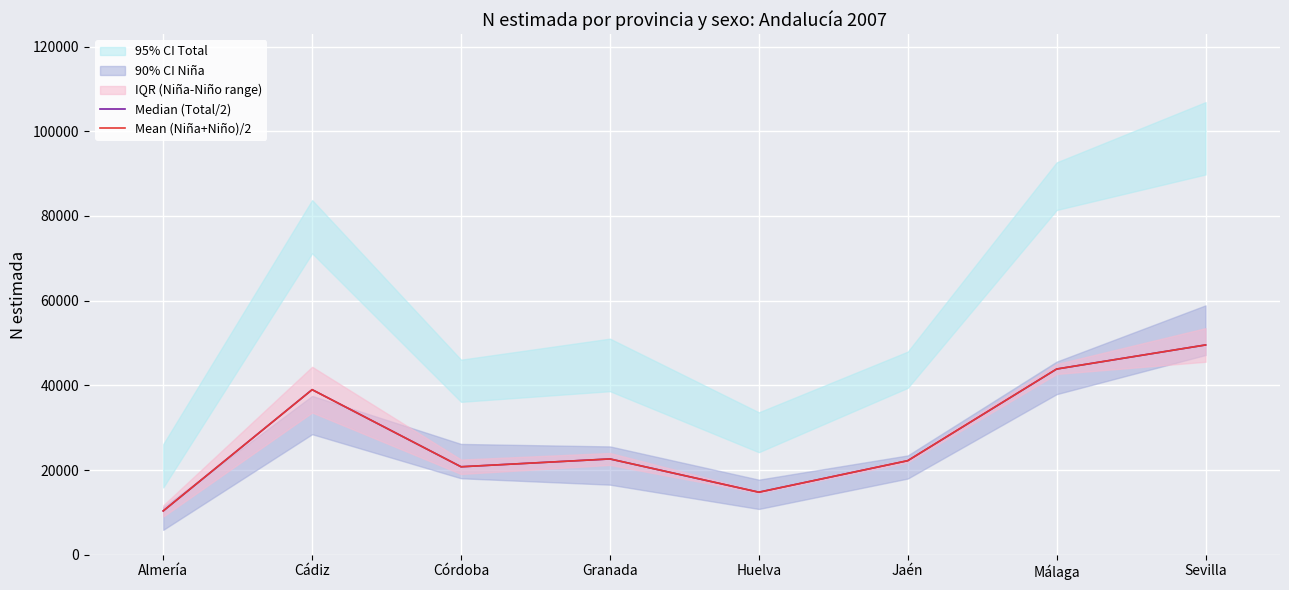

Rank the series by their maximum value, from highest to lowest.

Median (Total/2), Mean (Niña+Niño)/2